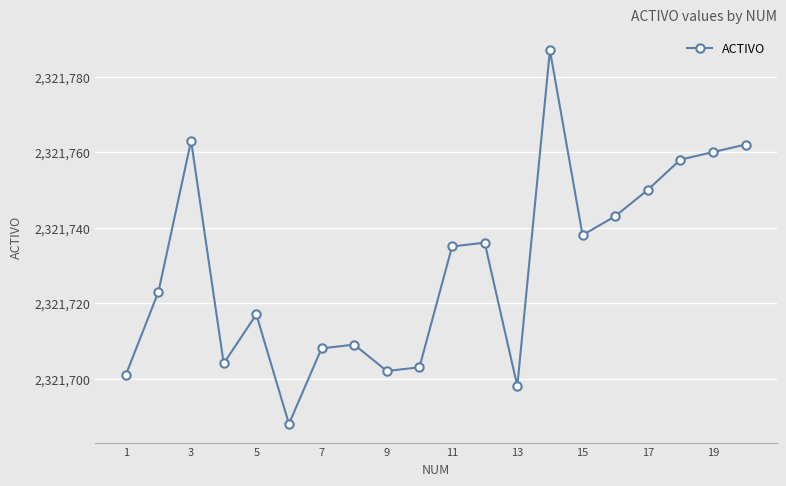

What is the value of the 16th point from the left?

2321743